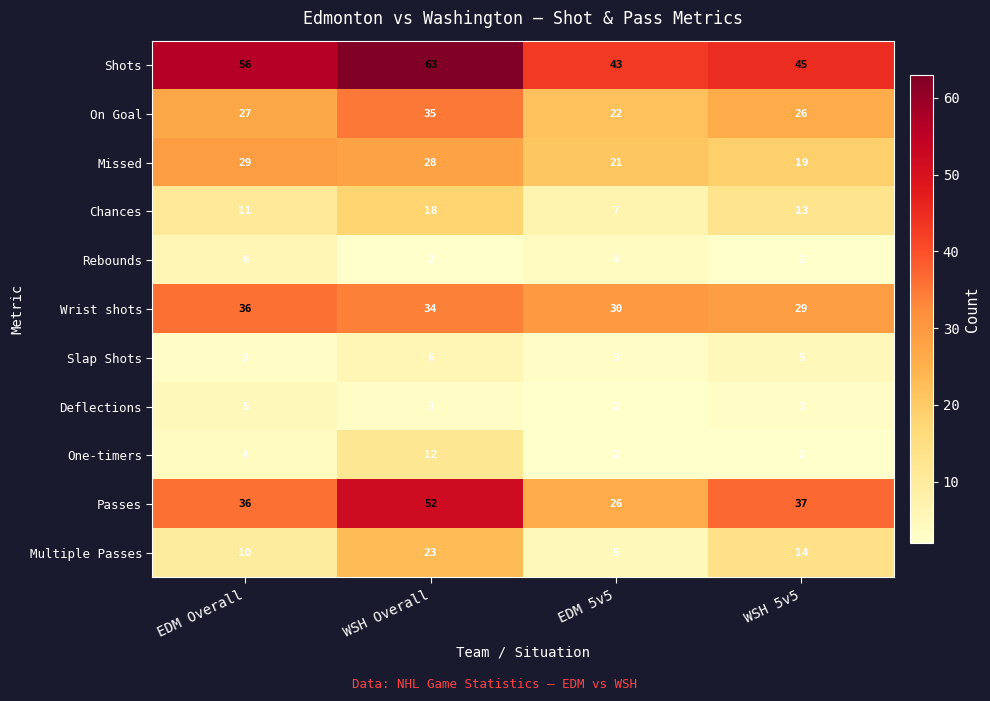

What is the greatest value displayed?

63